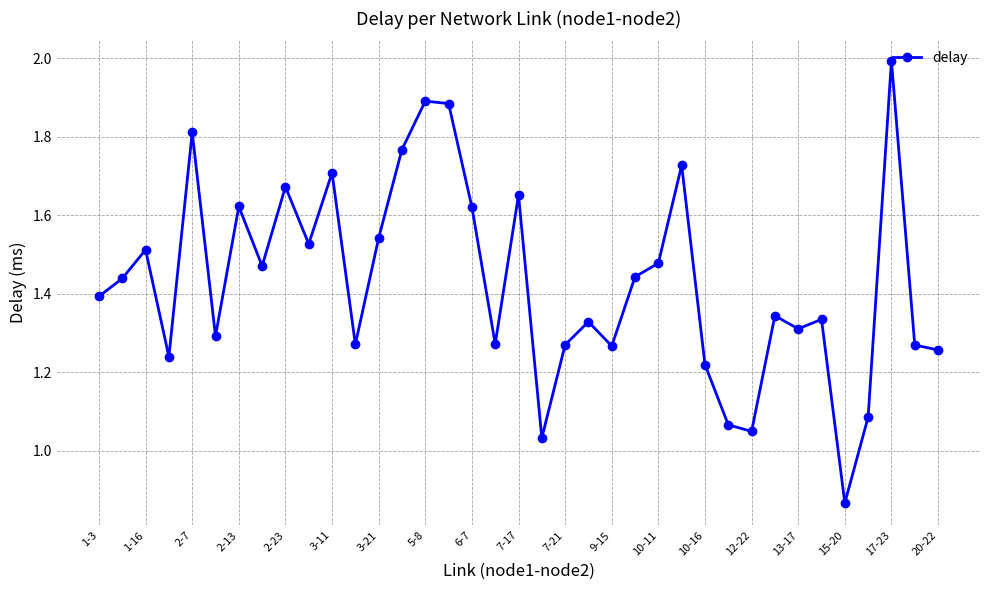

What is the greatest value displayed?

2.0